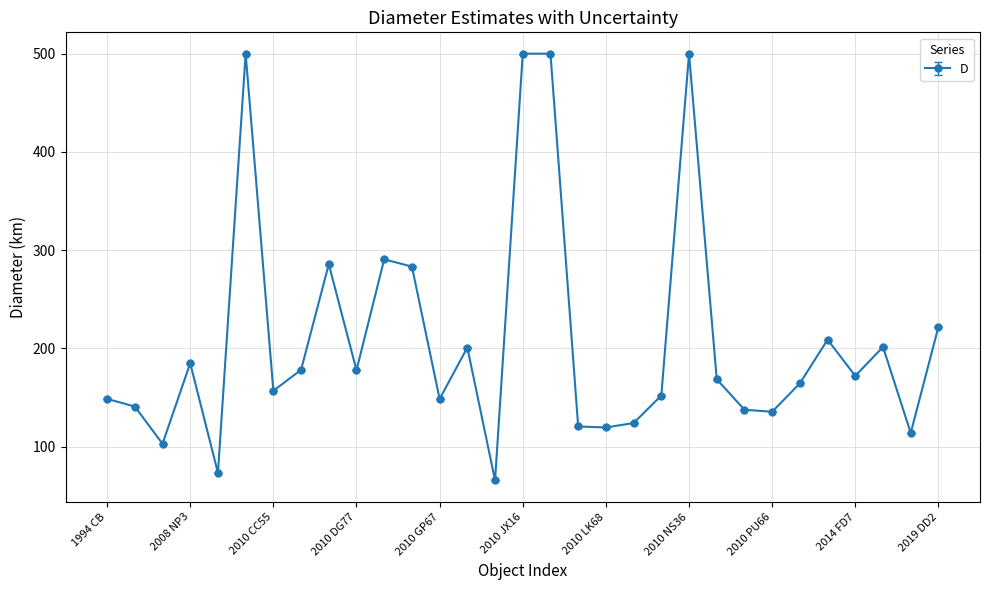

What is the average value?

208.9